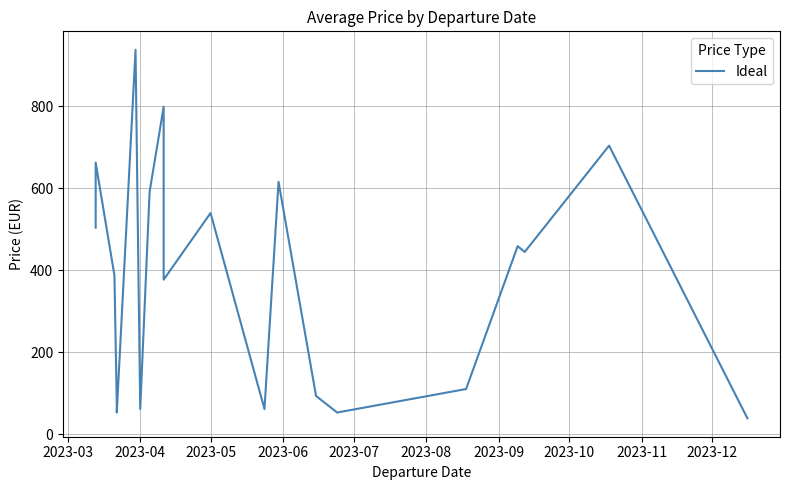

How many data points are less than 444?

10